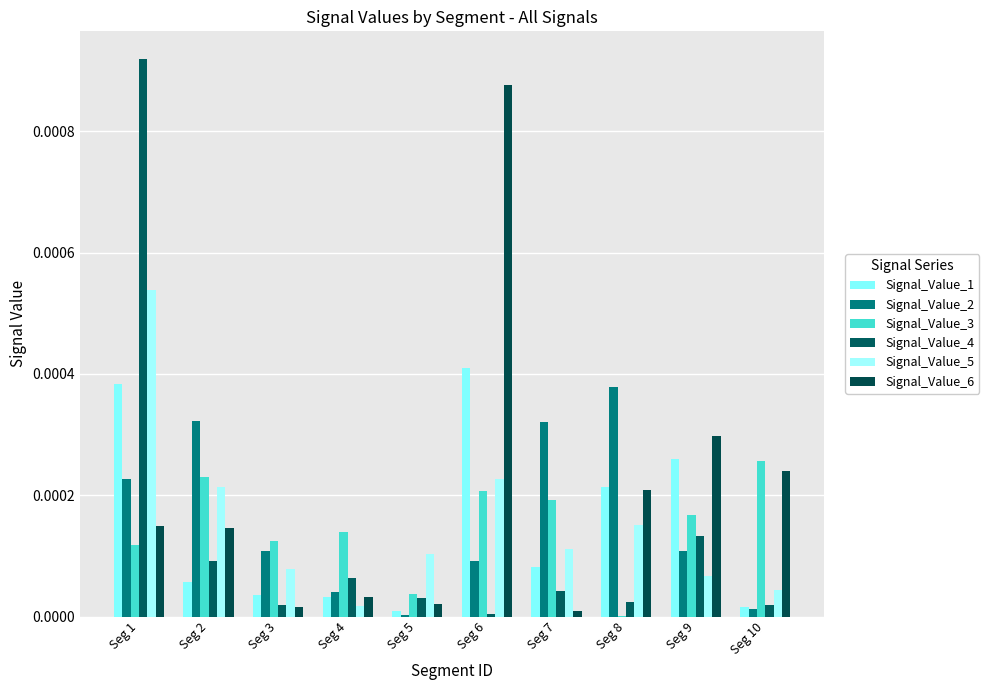

Are the bars horizontal?

No